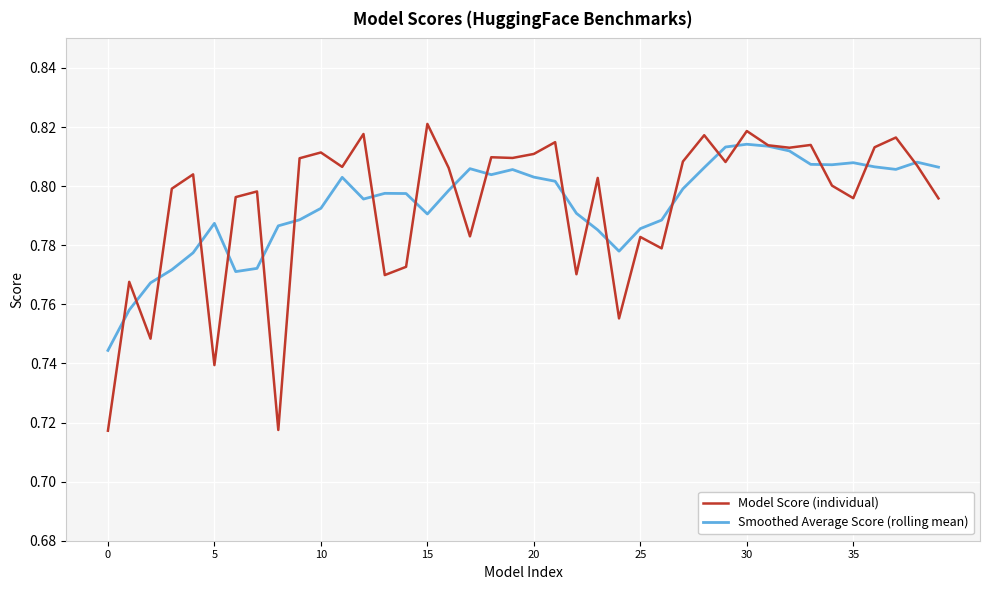

Rank the series by their maximum value, from highest to lowest.

Model Score (individual), Smoothed Average Score (rolling mean)